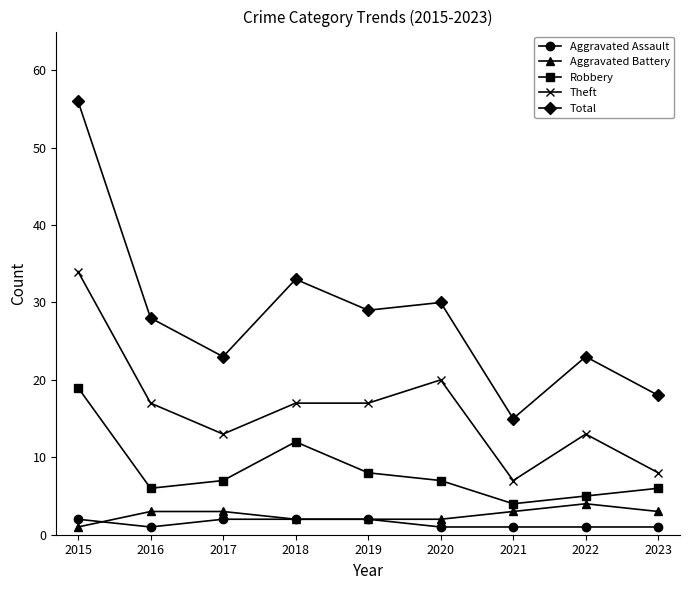

What are all the series names shown in the legend?

Aggravated Assault, Aggravated Battery, Robbery, Theft, Total